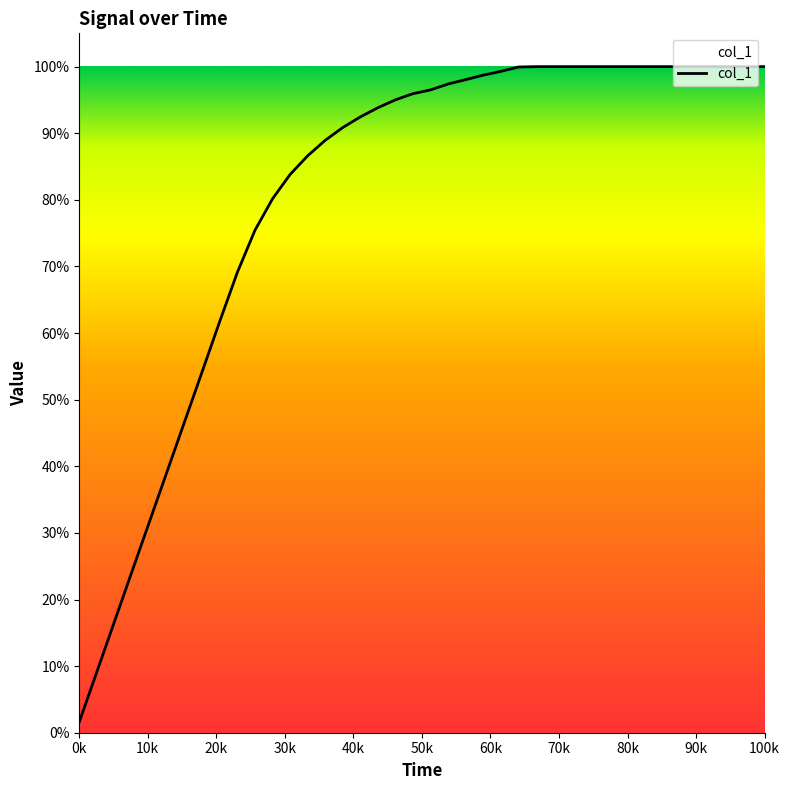

What is the difference between the maximum and minimum values?

98.4